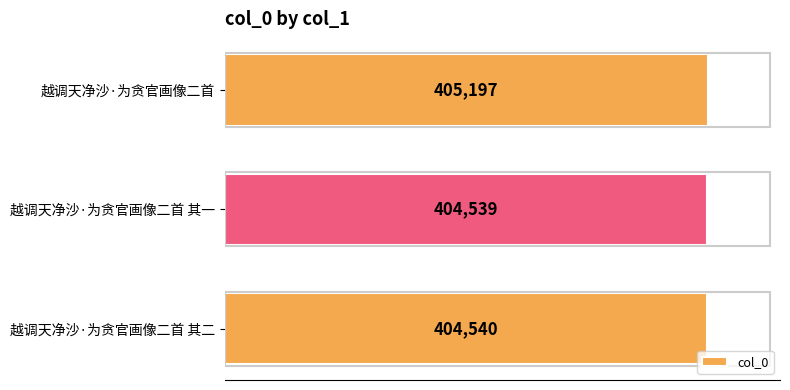

The chart shows a value of 404540 at 越调天净沙·为贪官画像二首 其二. True or false?

True